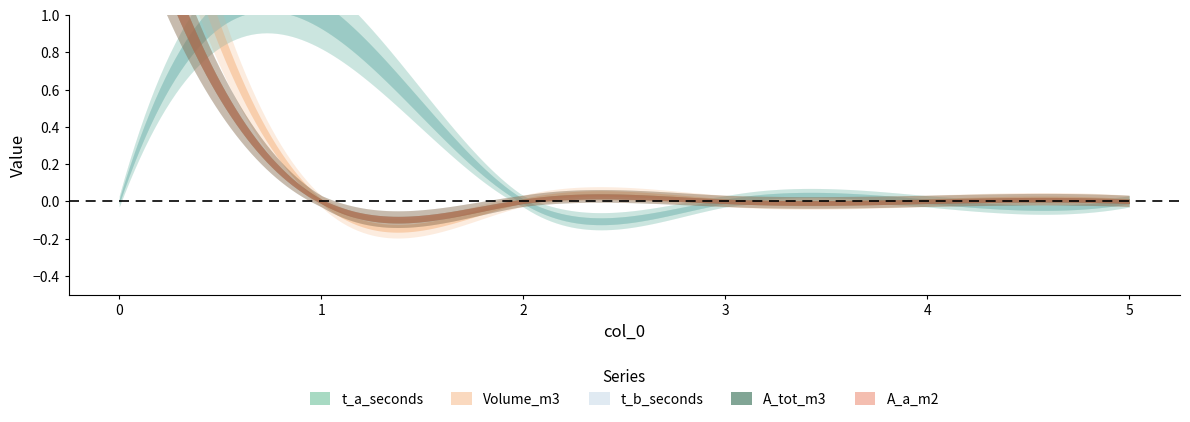

True or false: t_b_seconds has more than 2 interior local peaks.

False